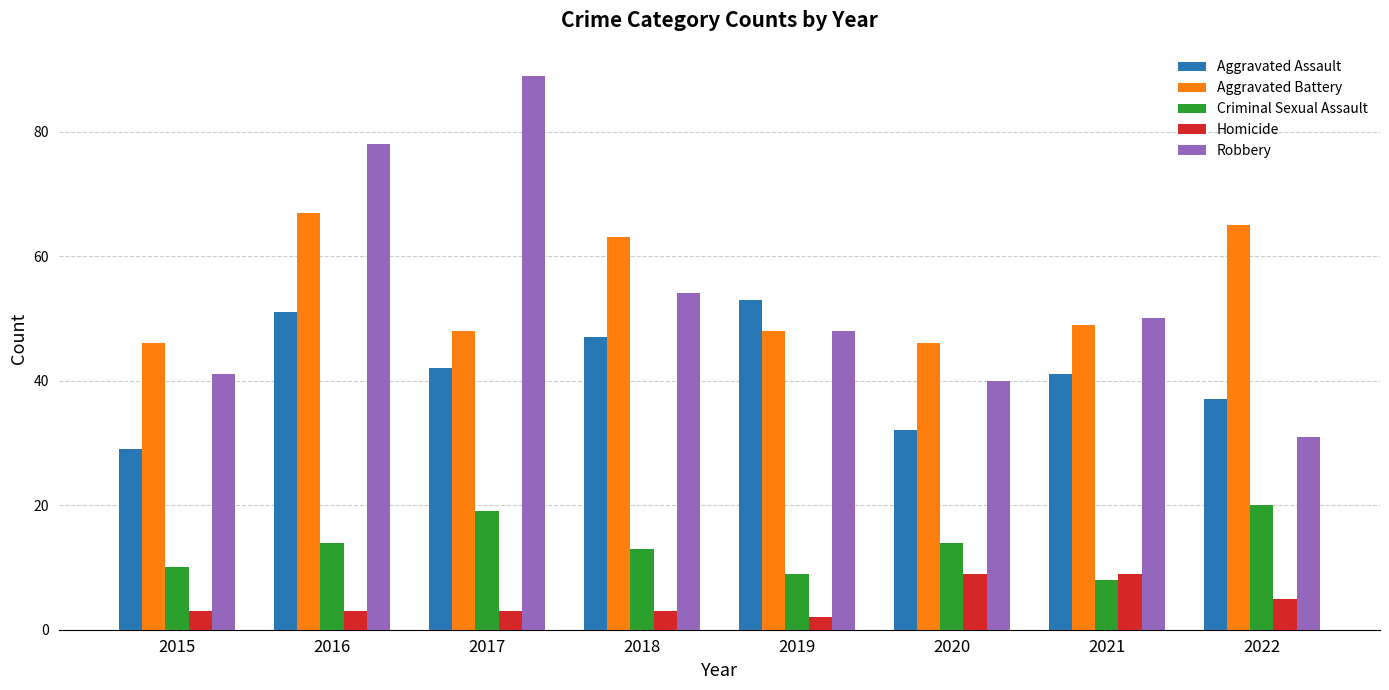

Reading left to right, list all the values displayed in this chart.

Aggravated Assault: 29	51	42	47	53	32	41	37
Aggravated Battery: 46	67	48	63	48	46	49	65
Criminal Sexual Assault: 10	14	19	13	9	14	8	20
Homicide: 3	3	3	3	2	9	9	5
Robbery: 41	78	89	54	48	40	50	31